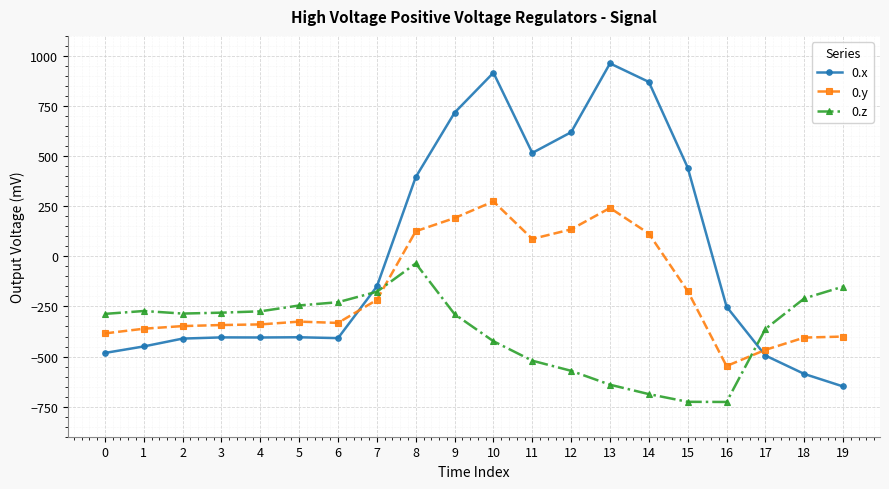

The value of 0.z at 5 is -245.0. True or false?

True